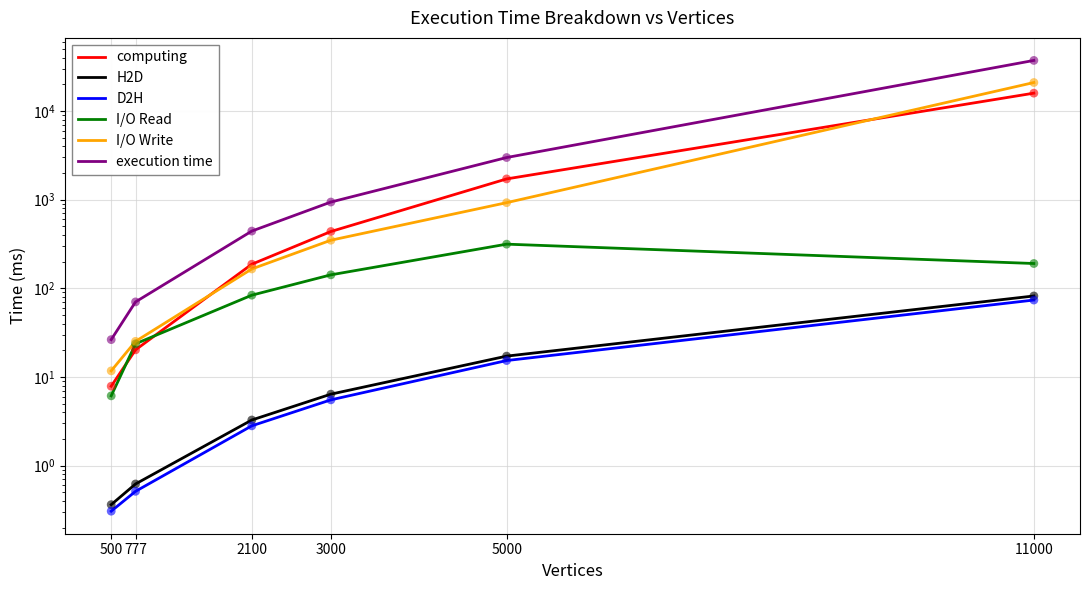

Which series contains the lowest Y value?

D2H